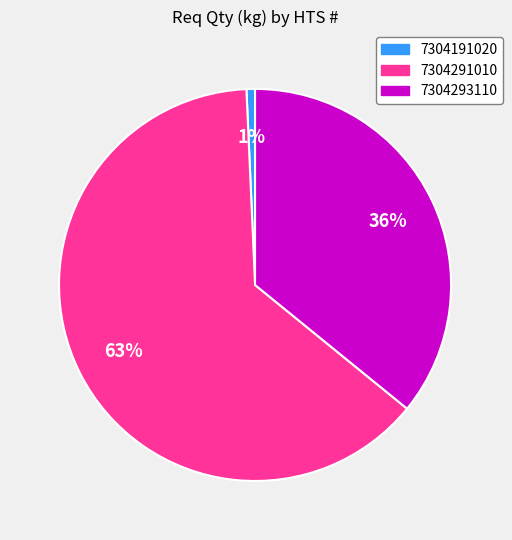

To the nearest percent, what is the average slice percentage?

33%